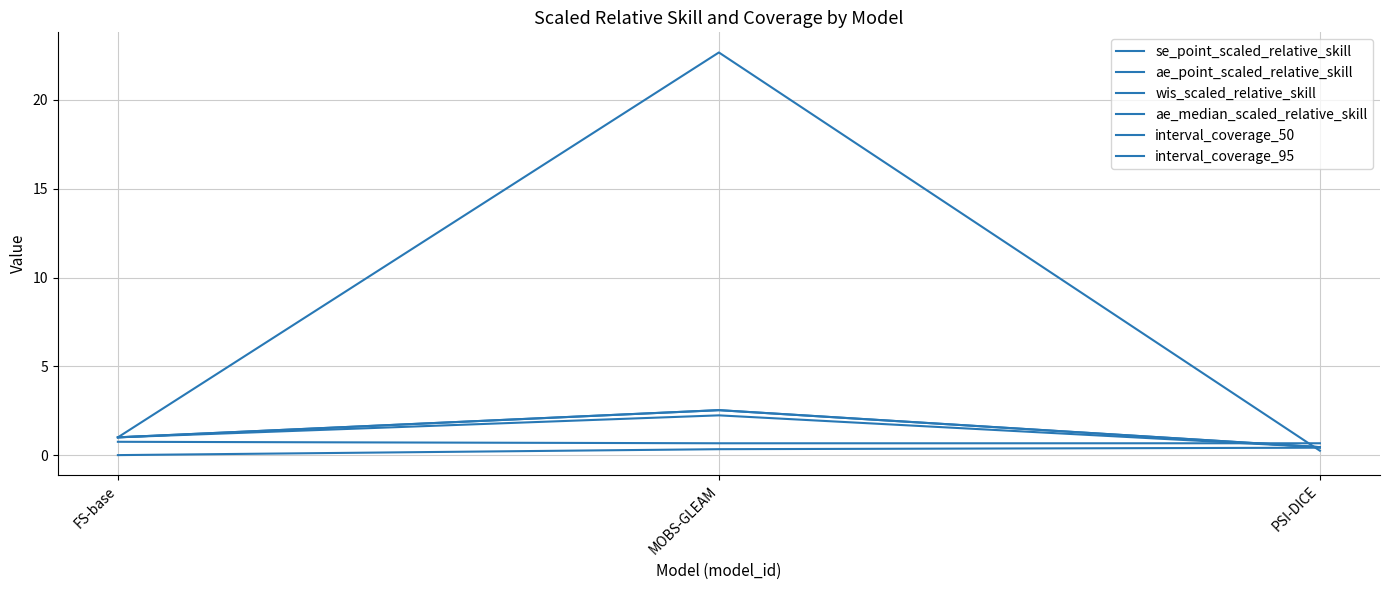

Does the chart display data point markers on the line(s)?

No